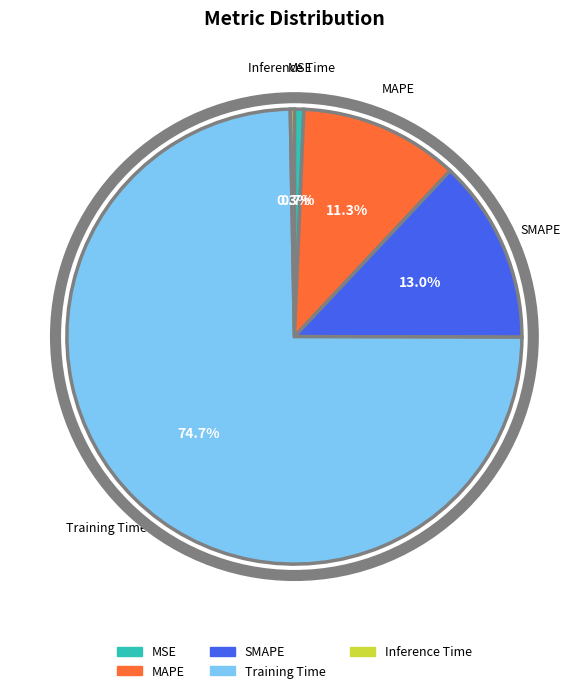

Which slice is the largest?

Training Time